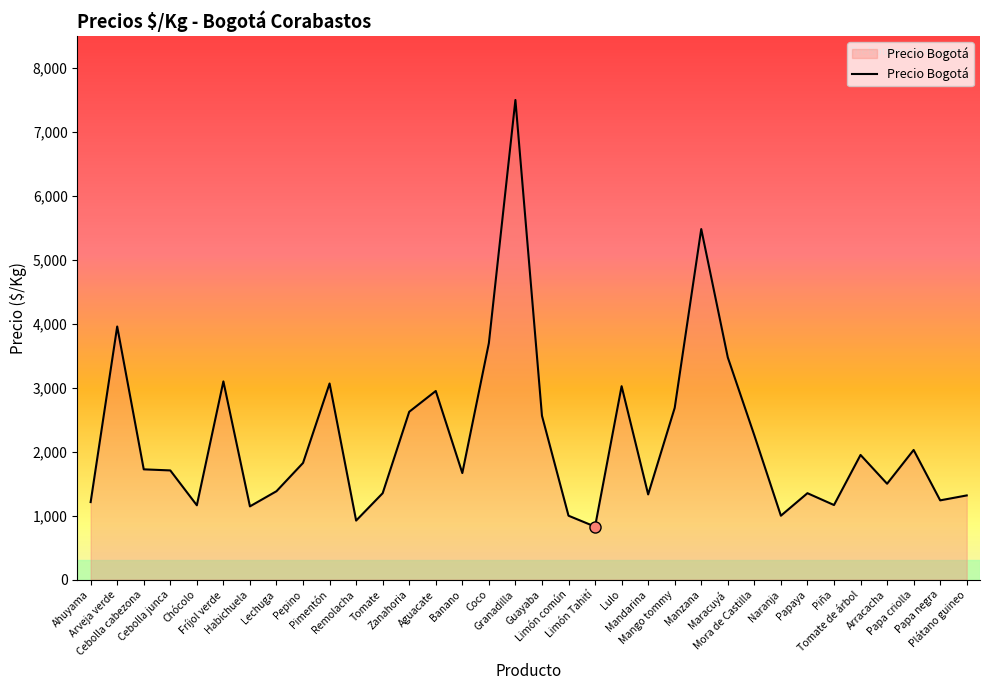

Does the chart have visible grid lines?

No